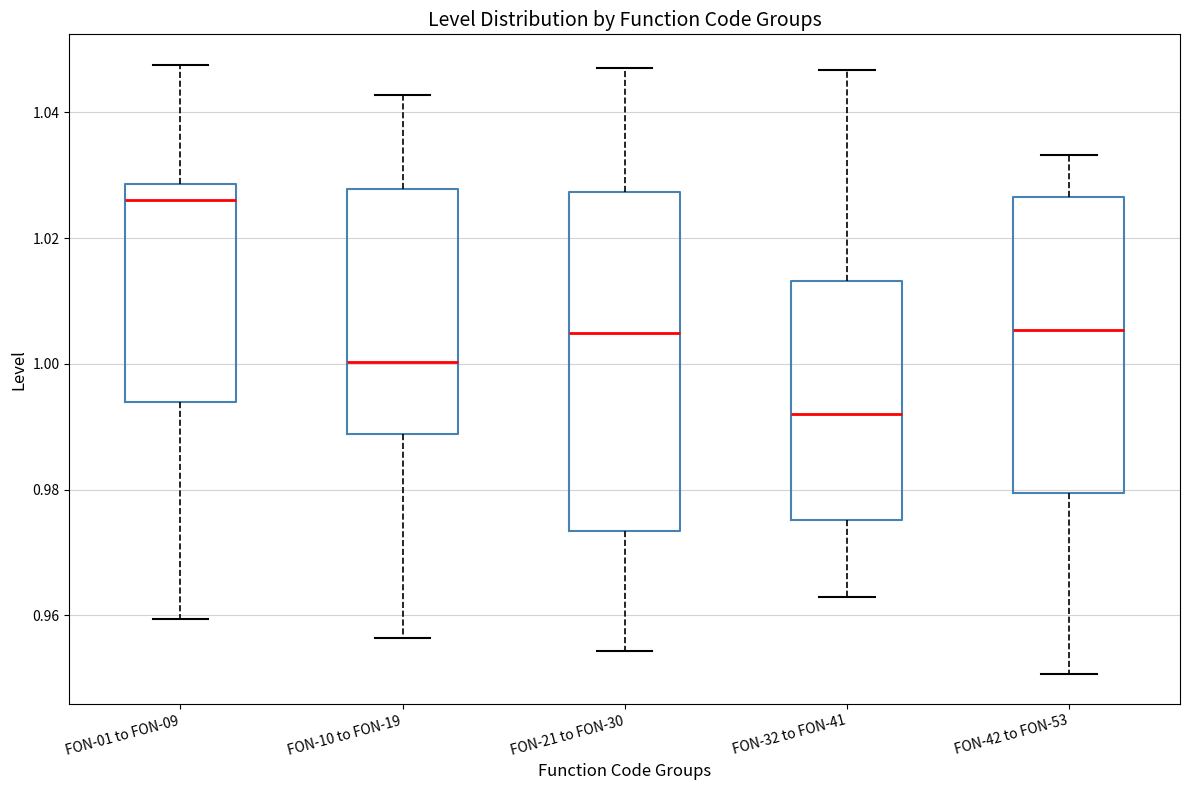

Reading left to right, transcribe this box plot: for each box, give where its median line is, the range the box spans, and where its two whiskers end, as read against the y-axis. The values are not printed on the chart, so give them approximately, as read against the axis.

FON-01 to FON-09: median 1.026, box 0.994 to 1.028, whiskers 0.960 to 1.048
FON-10 to FON-19: median 1.000, box 0.988 to 1.028, whiskers 0.956 to 1.042
FON-21 to FON-30: median 1.004, box 0.974 to 1.028, whiskers 0.954 to 1.048
FON-32 to FON-41: median 0.992, box 0.976 to 1.014, whiskers 0.962 to 1.046
FON-42 to FON-53: median 1.006, box 0.980 to 1.026, whiskers 0.950 to 1.034